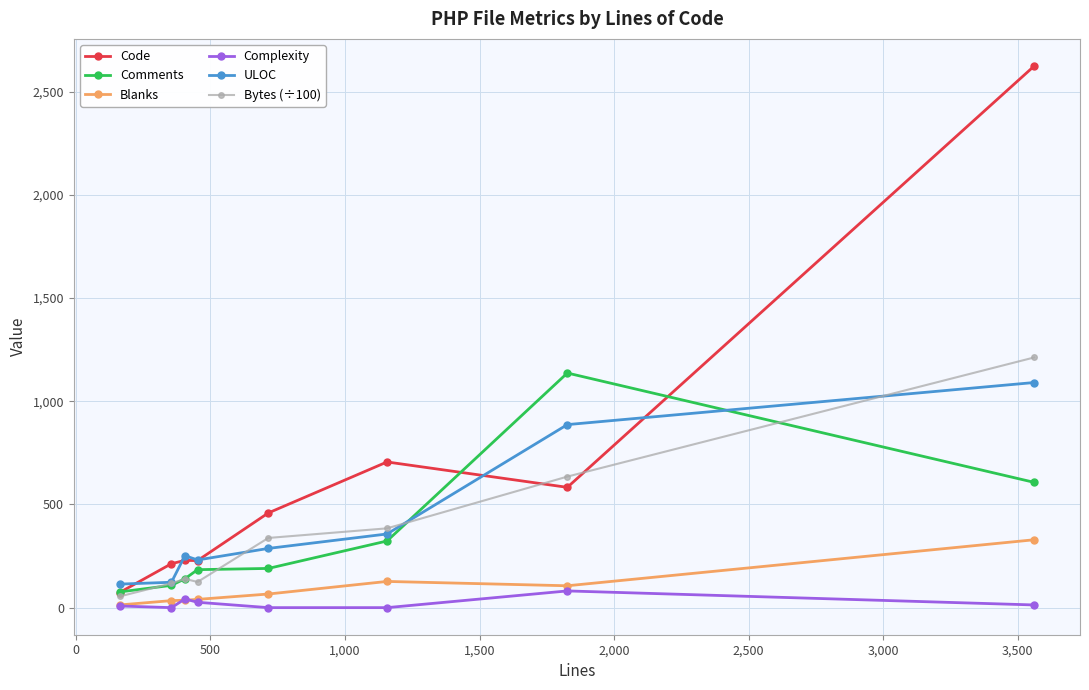

What is the value of the ULOC point at the 8th from the left?

1091.0